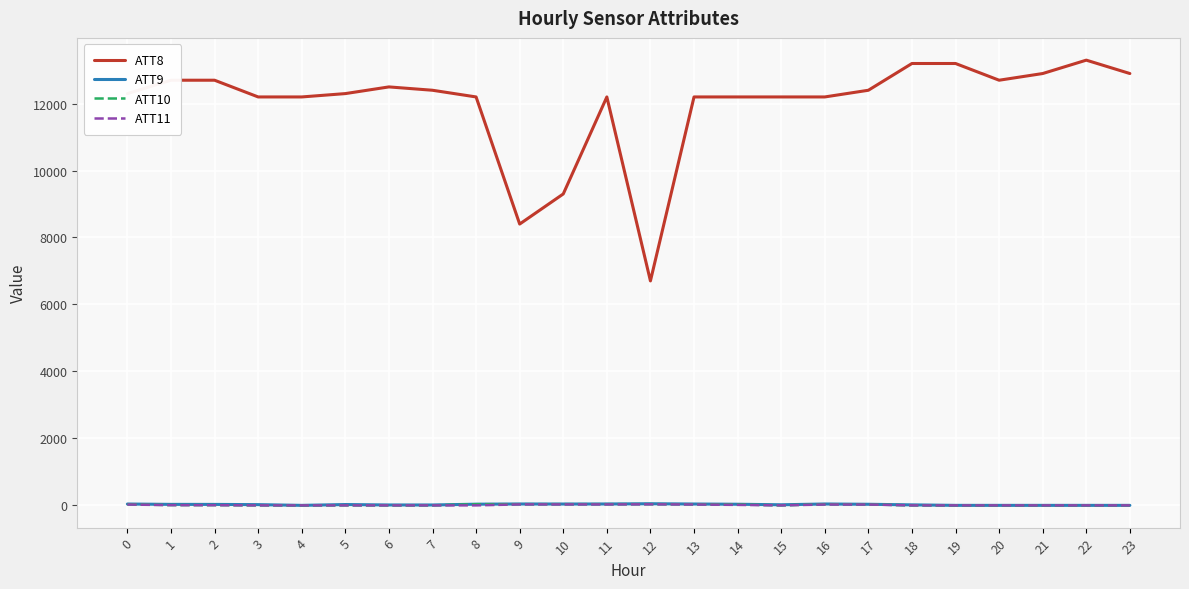

Which series has the largest range (max minus min)?

ATT8